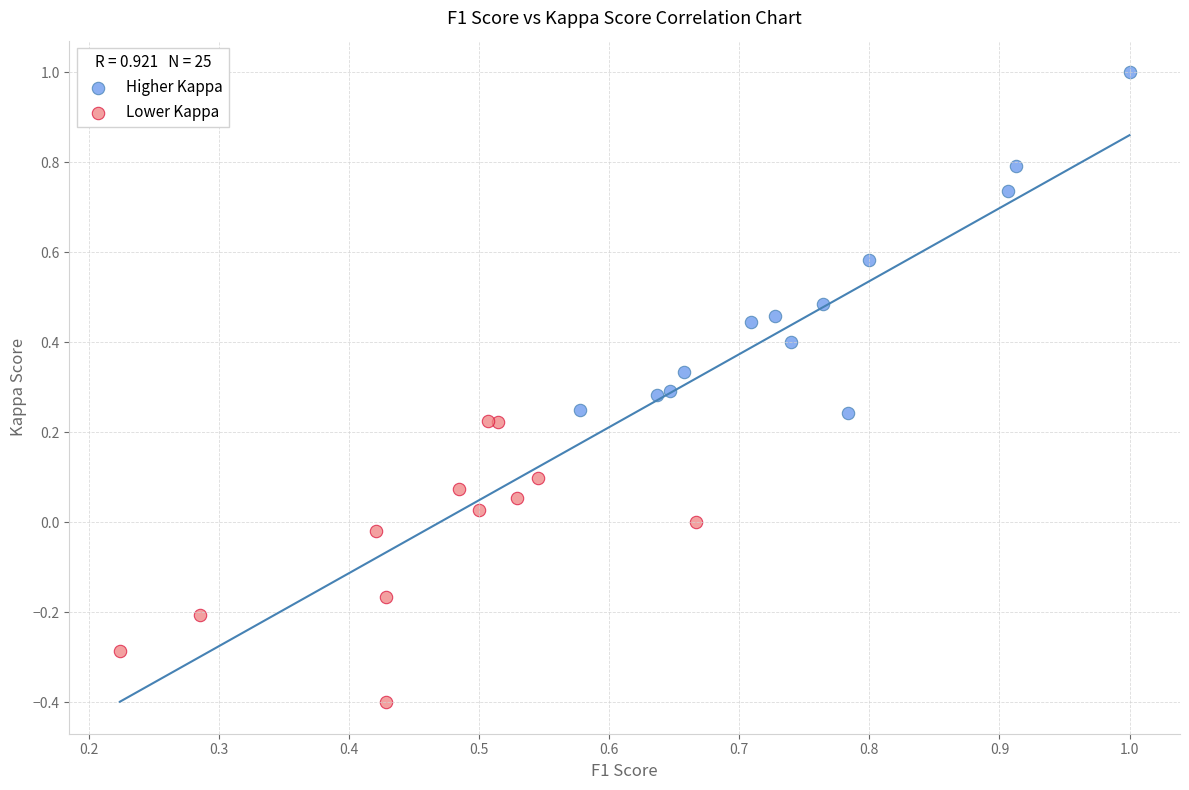

Which series reaches the maximum Y coordinate?

Higher Kappa